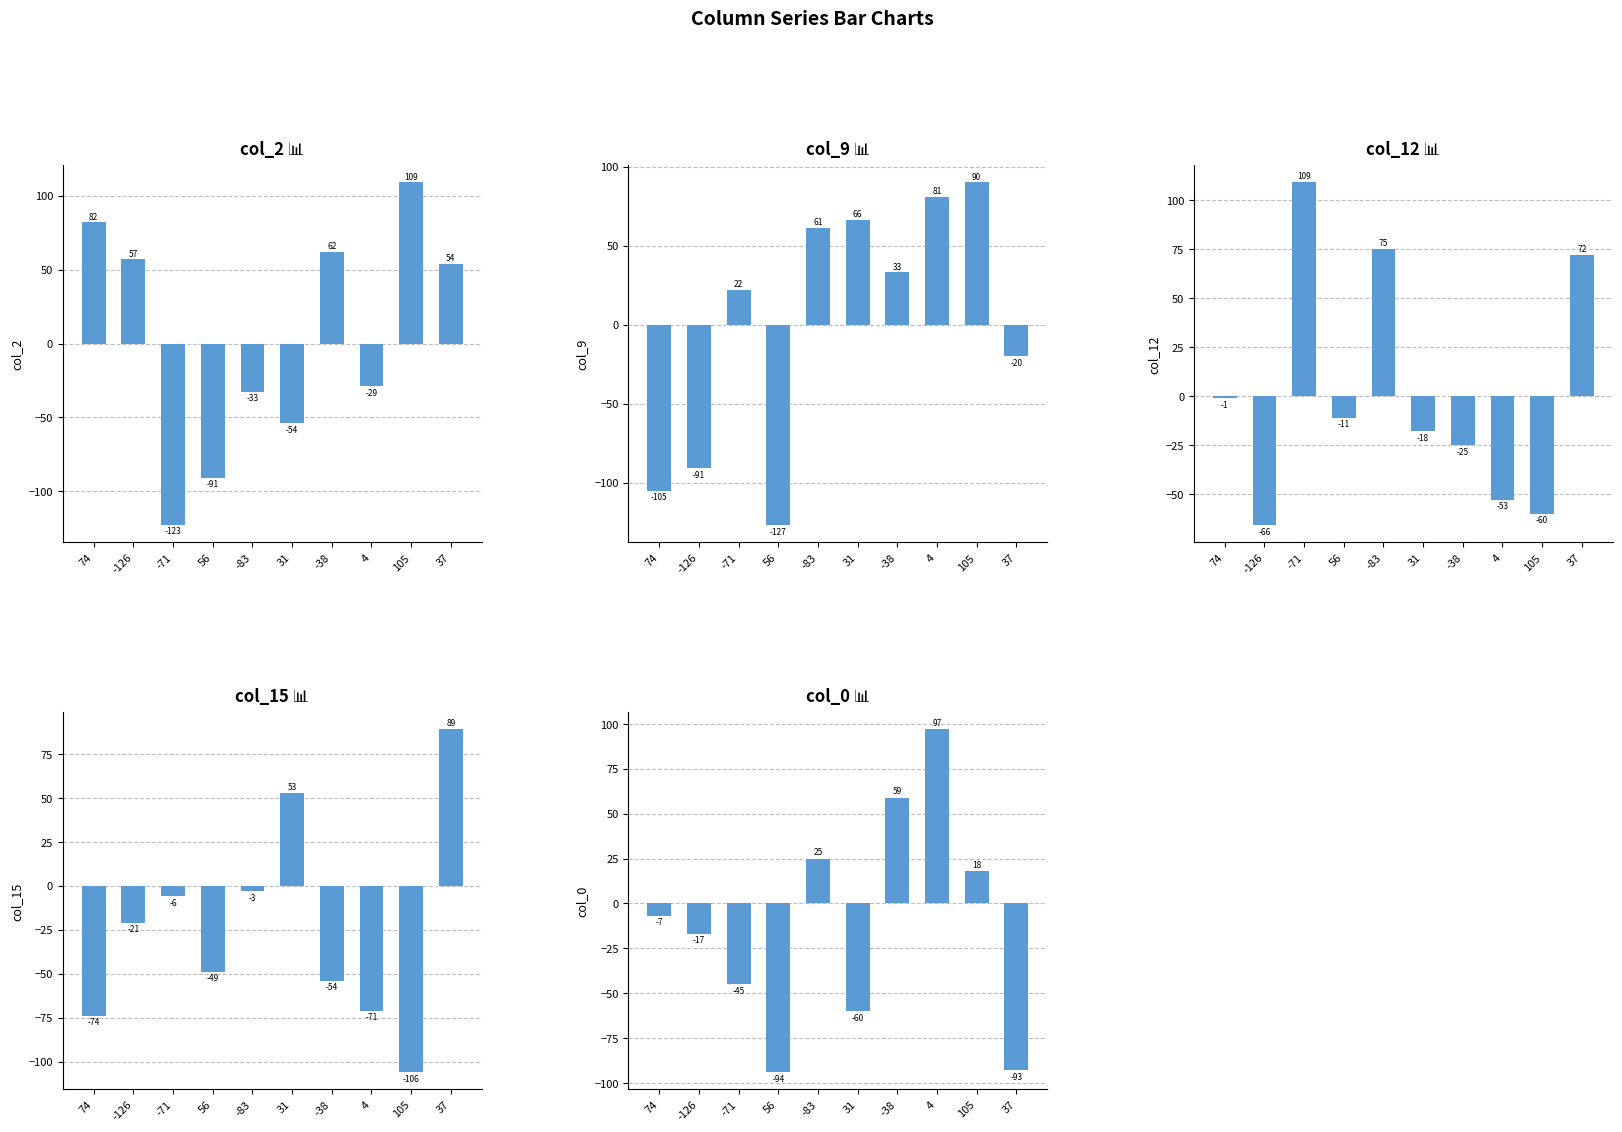

At which category is the sum across all series the highest?

-83